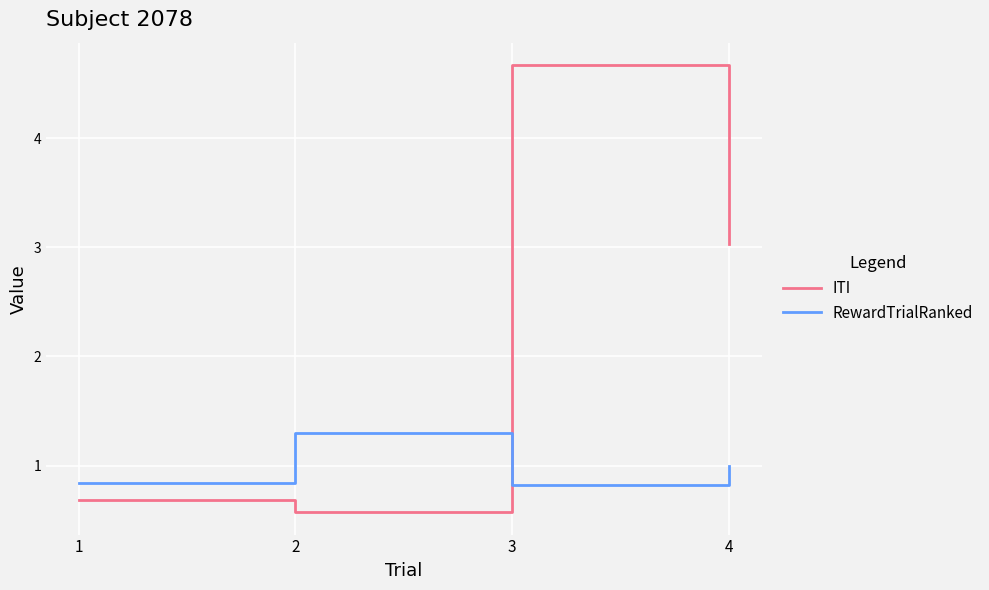

After their last crossing, which series has the higher values: RewardTrialRanked or ITI?

ITI